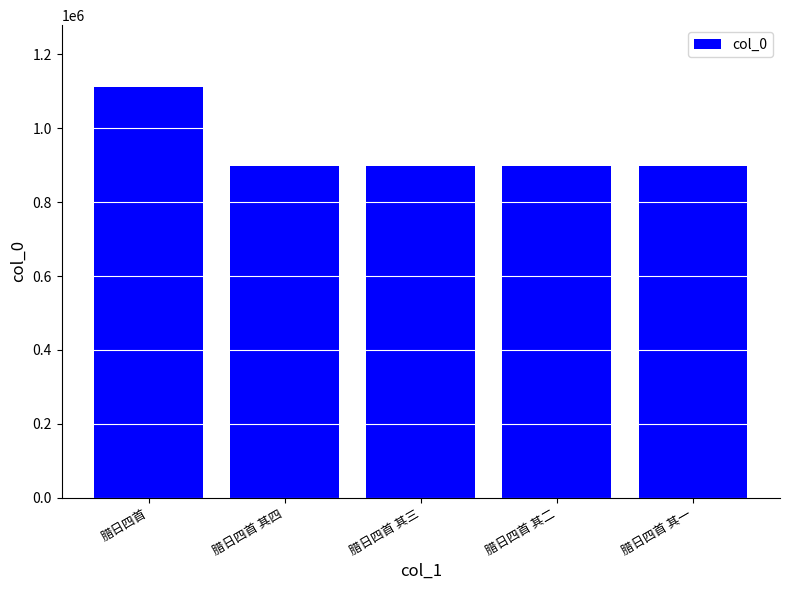

Which label corresponds to the largest value in the chart?

腊日四首